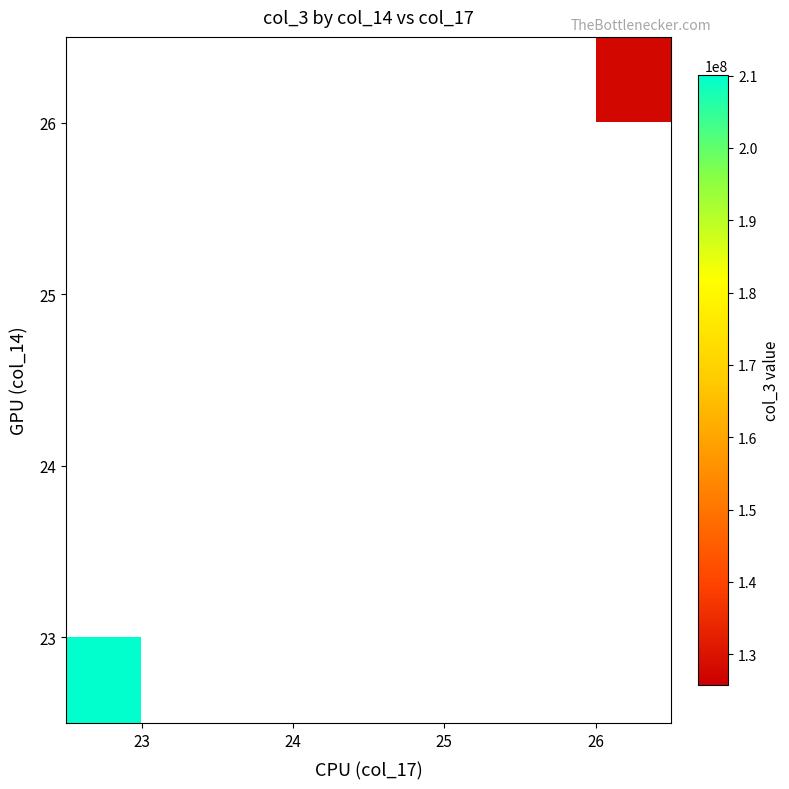

How many data points does each series have?

4